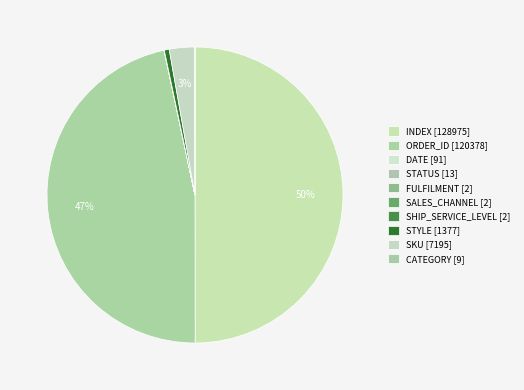

The STATUS slice represents 0% of the pie. True or false?

True